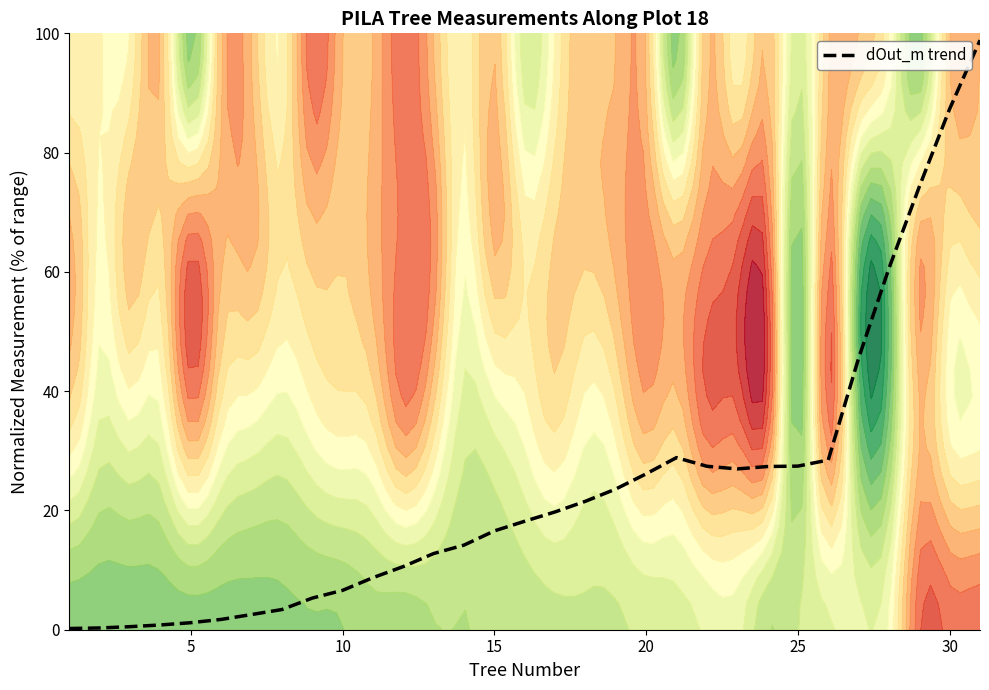

What is the difference between the second highest and minimum values?

87.1